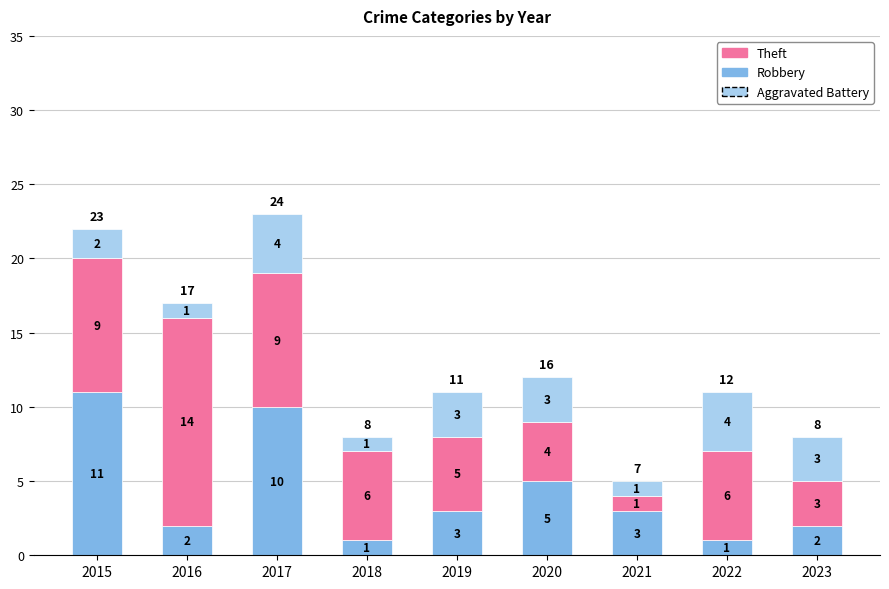

Which category has the highest value in the Robbery series?

2015